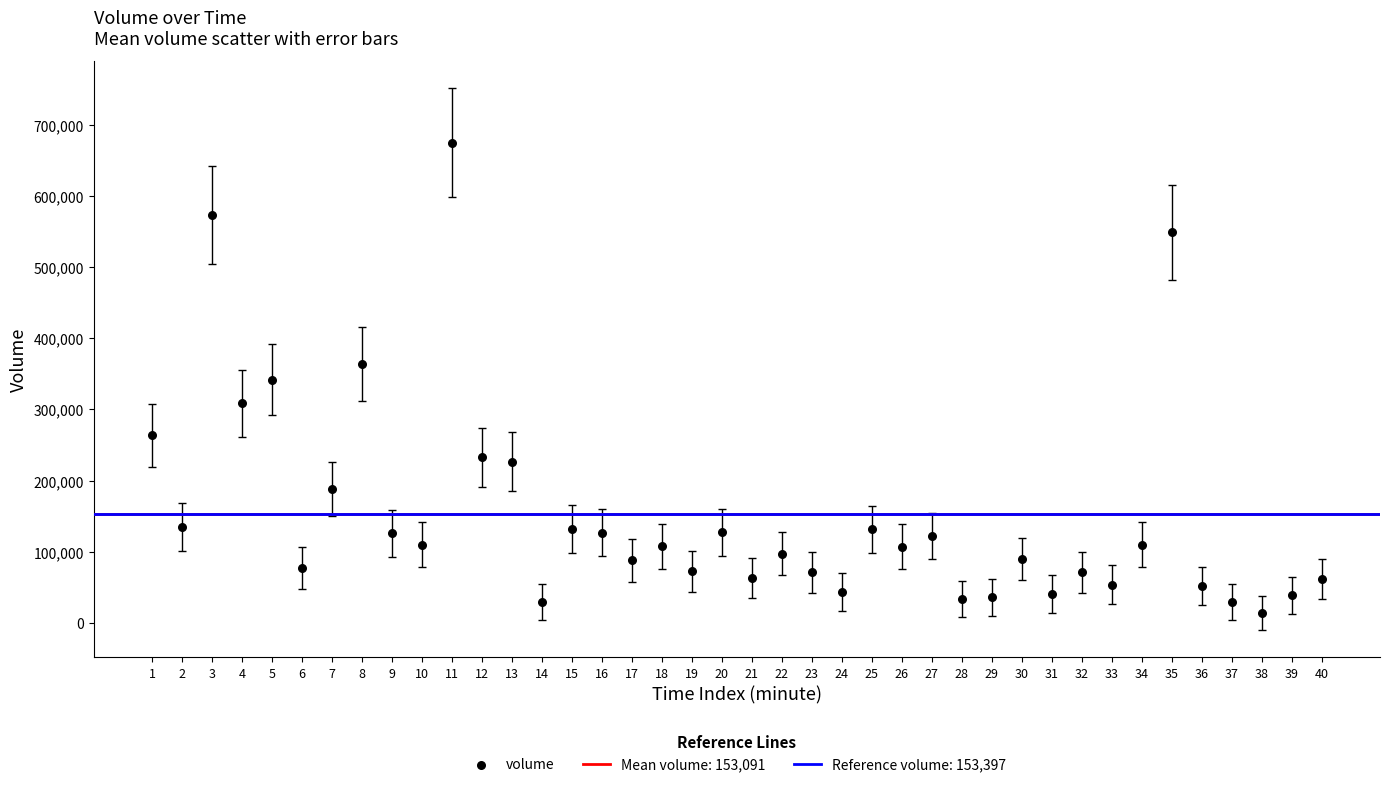

What is the range of X values (max minus min)?

39.0